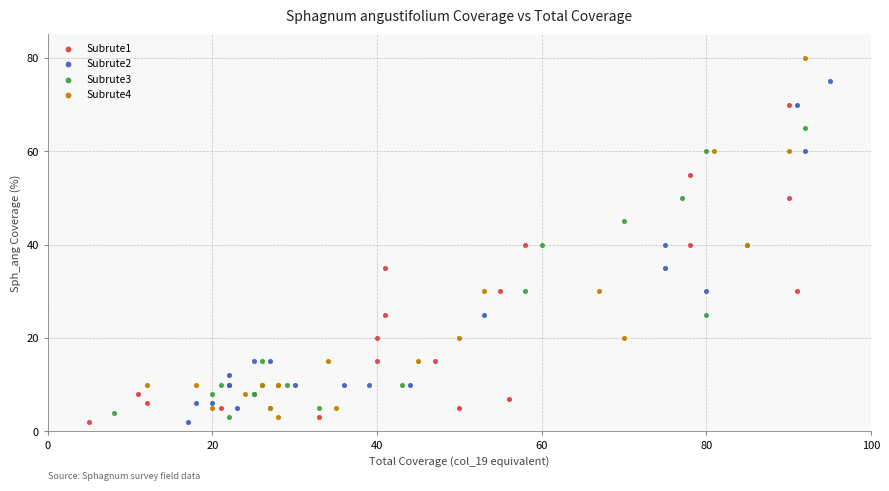

Which series has the largest Y range (max minus min)?

Subrute4